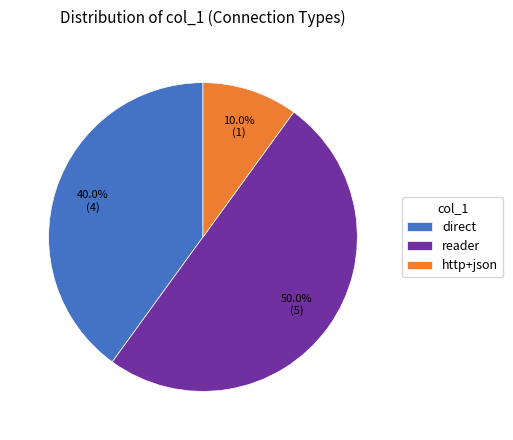

Which has a higher value, reader or direct?

reader